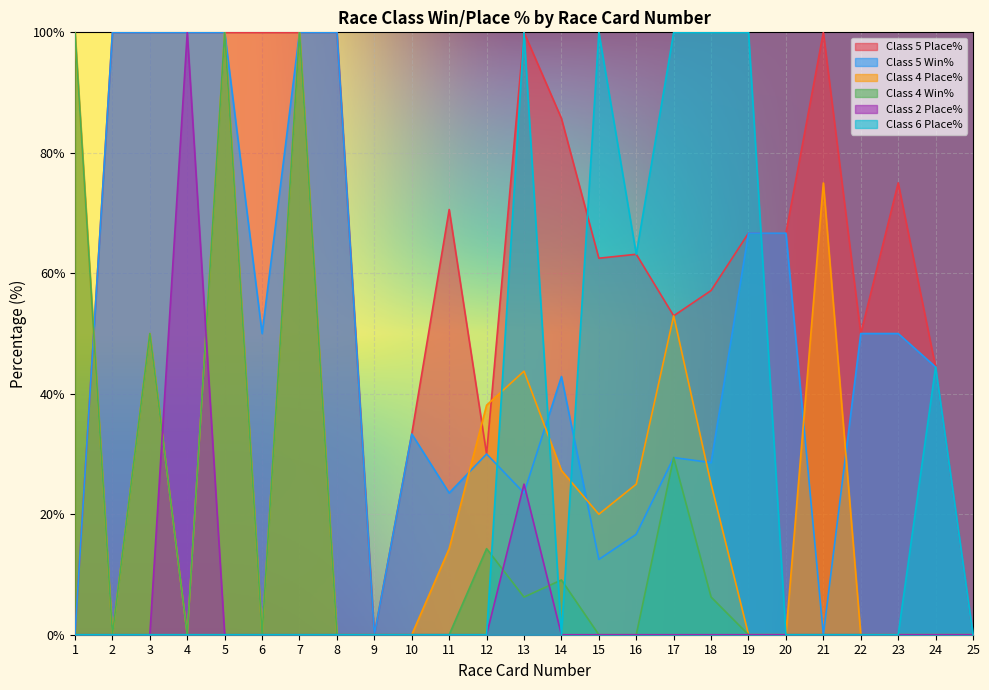

What is the average value of the Class 5 Place% series?

66.3